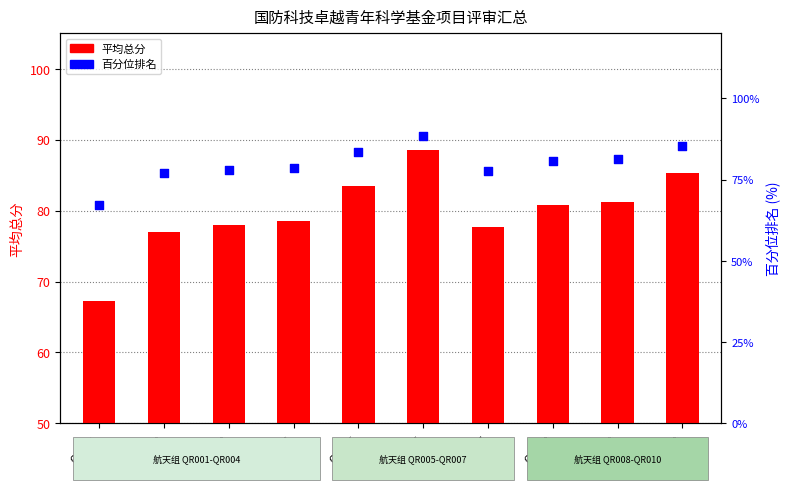

Which series contains the highest Y value?

平均总分